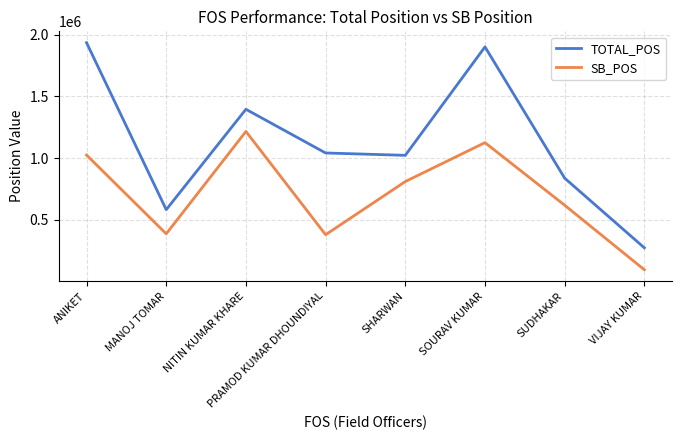

What is the maximum value shown in the chart?

1934964.2